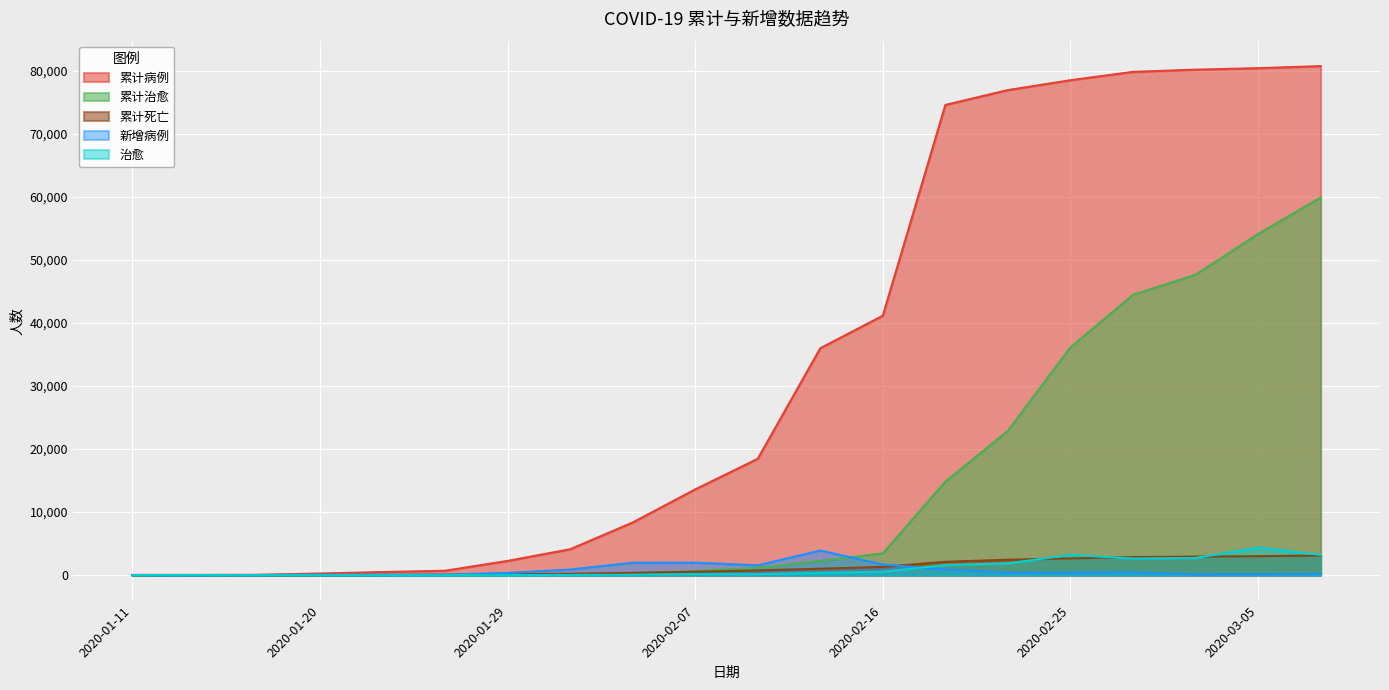

Which series has the widest spread of values?

累计病例